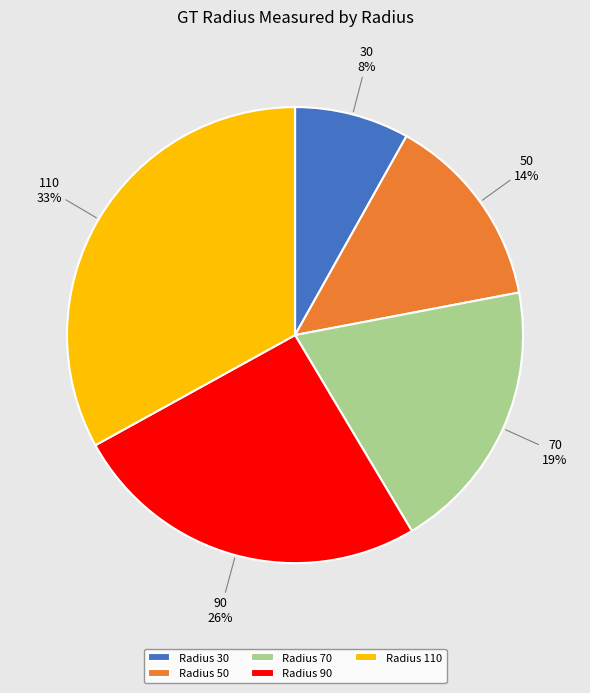

What percentage is the Radius 110 slice, to the nearest percent?

33%